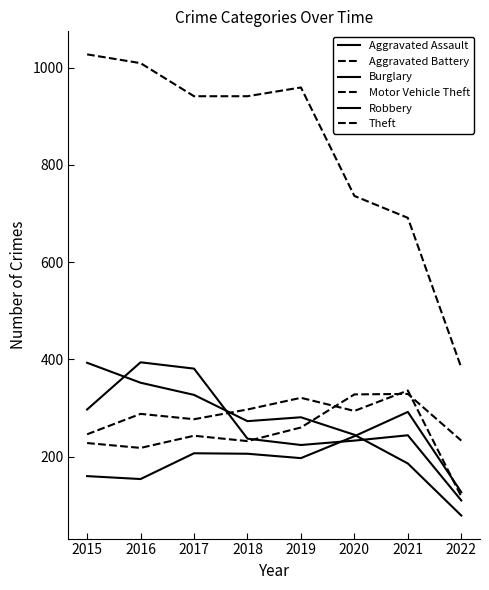

True or false: Aggravated Assault has a value of 207 at 2017.

True